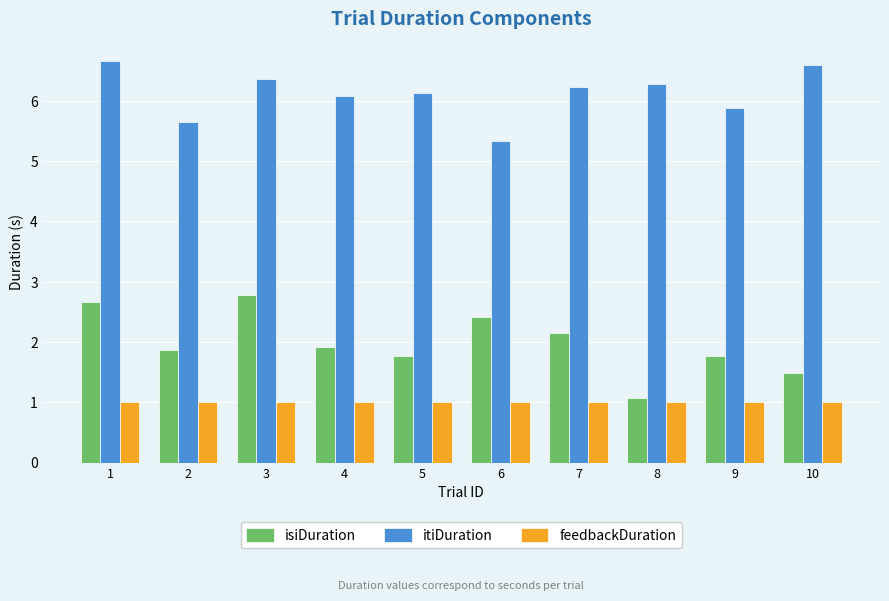

What is the value of the itiDuration bar at the 1st from the left?

6.7